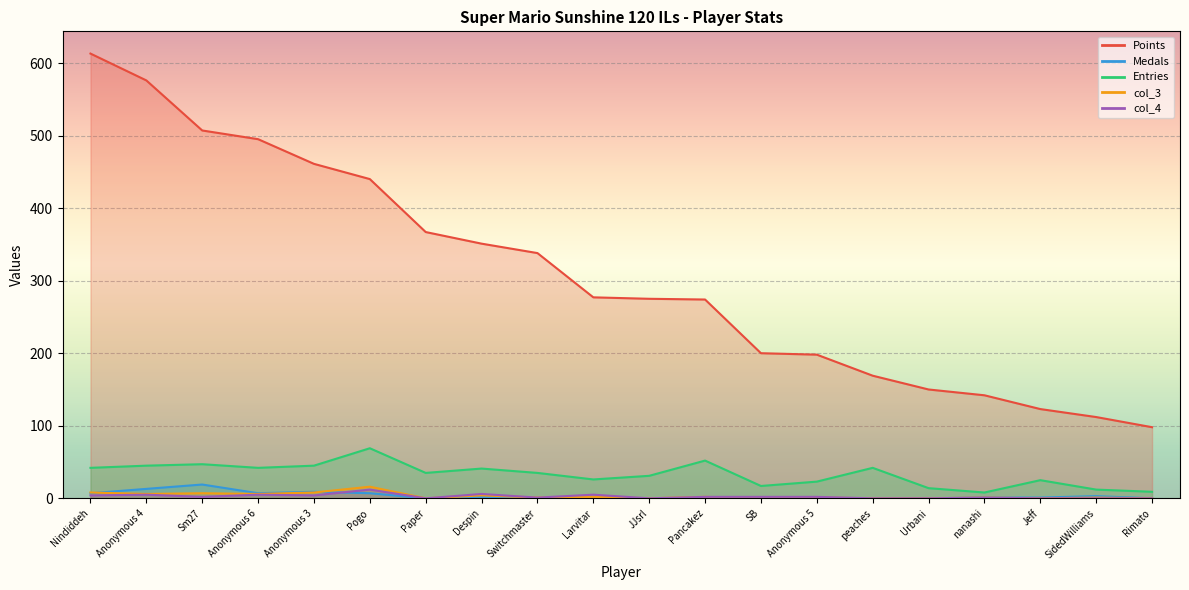

Reading left to right, transcribe all the data shown in this chart.

Points: 613	576	507	495	461	440	367	351	338	277	275	274	200	198	169	150	142	123	112	98
Medals: 7	13	19	7	9	7	0	2	0	0	0	0	0	0	0	0	1	1	3	0
Entries: 42	45	47	42	45	69	35	41	35	26	31	52	17	23	42	14	8	25	12	9
col_3: 8	6	7	6	8	16	0	4	1	2	0	2	0	1	0	0	1	0	1	0
col_4: 4	5	2	5	4	12	0	6	1	5	0	2	2	2	0	0	1	0	0	0